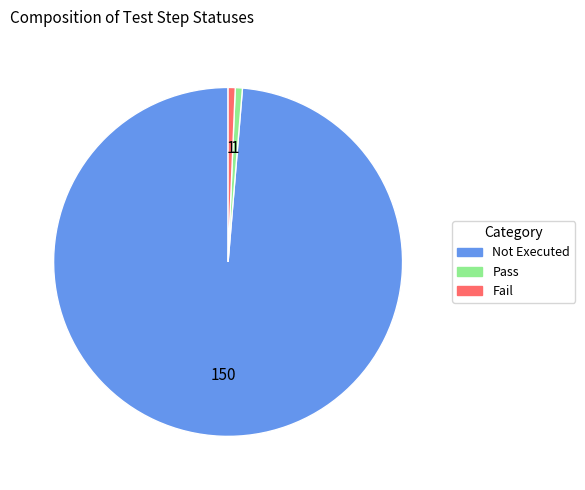

Which slice is the largest?

Not Executed